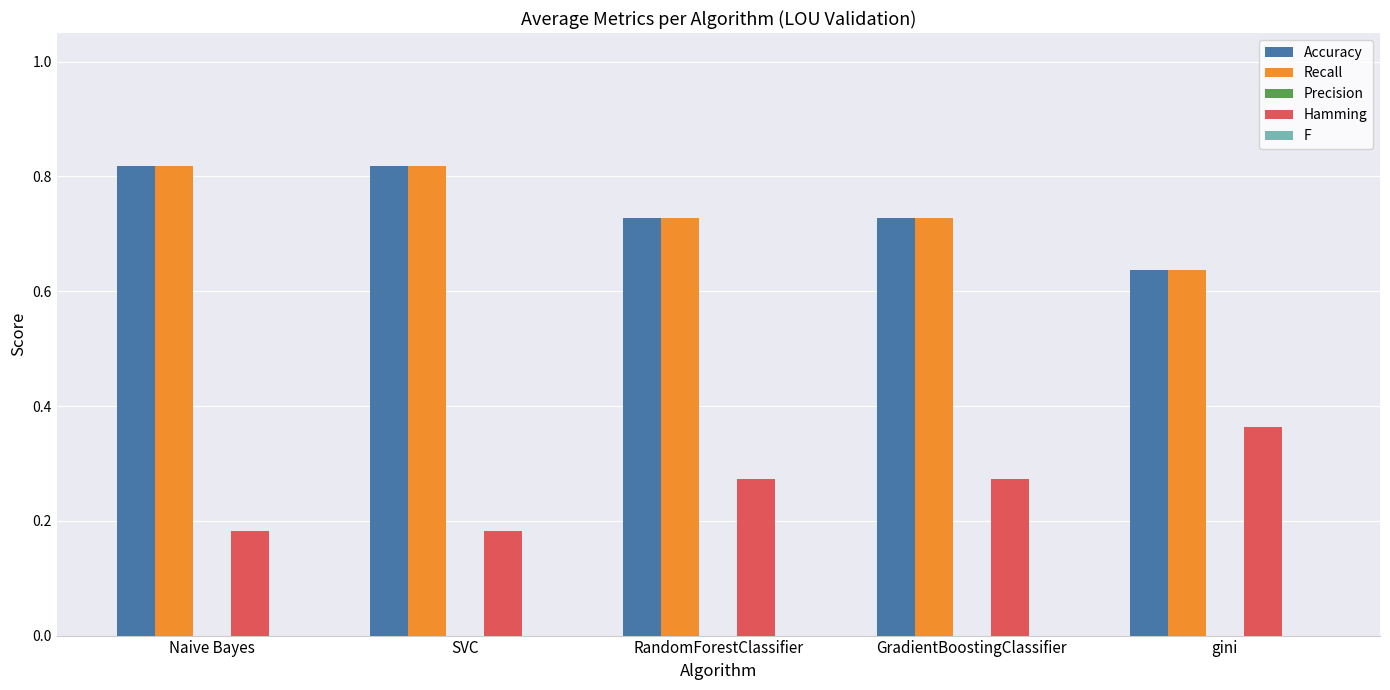

What is the label of the 4th bar from the right?

SVC